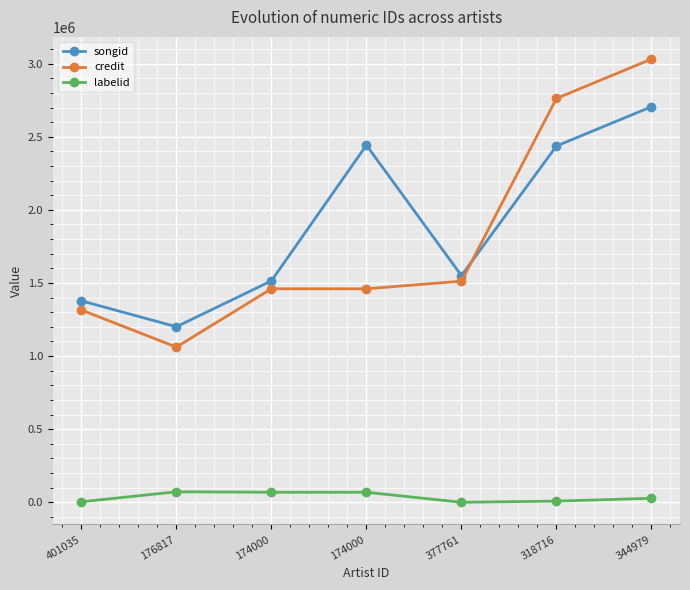

What is the value of the songid point at the 1st from the left?

1377806